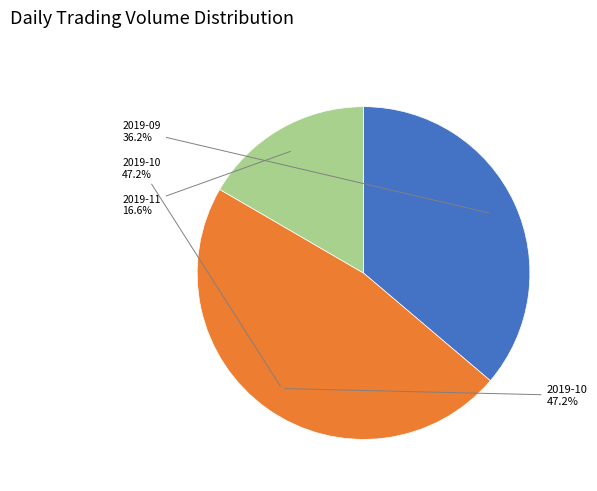

Is it true that 2019-11-06 is 6% of the pie?

False